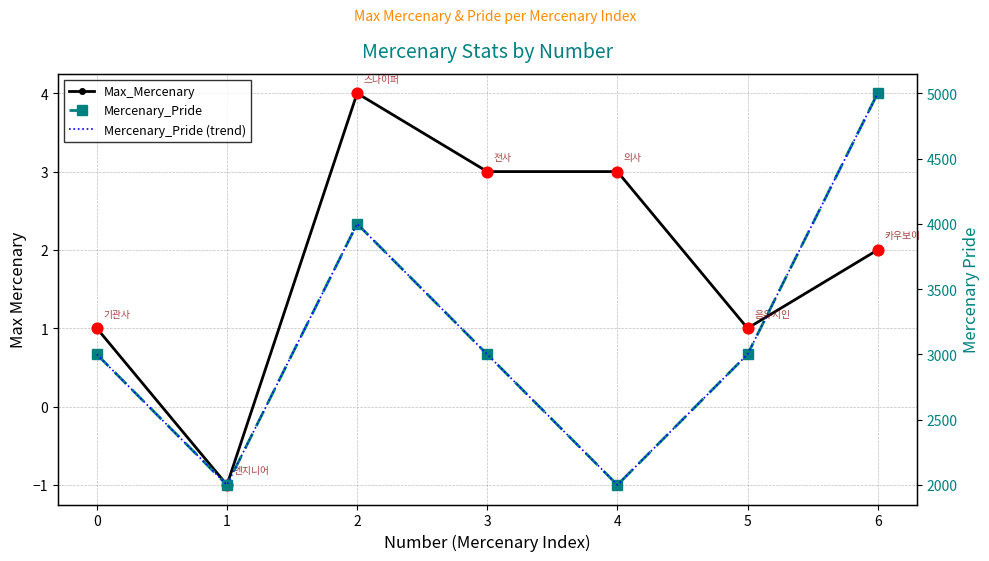

At how many categories does at least one series exceed 1387?

7